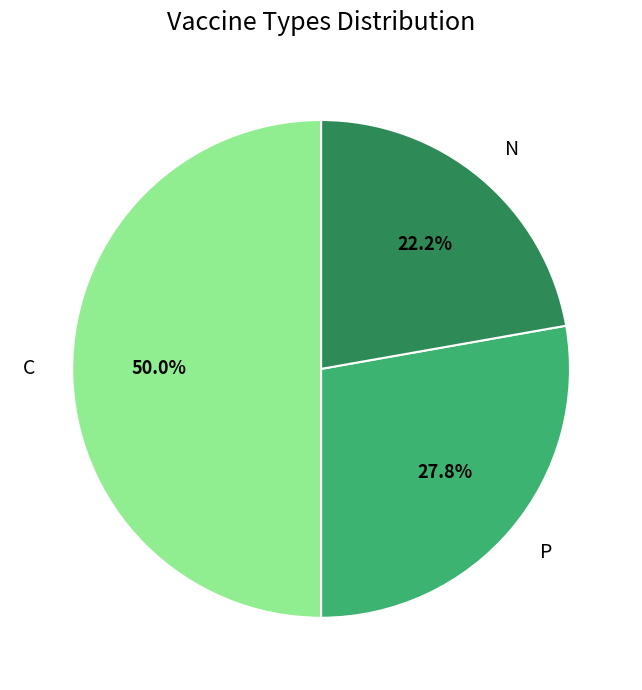

Does P account for over 50% of the chart?

No